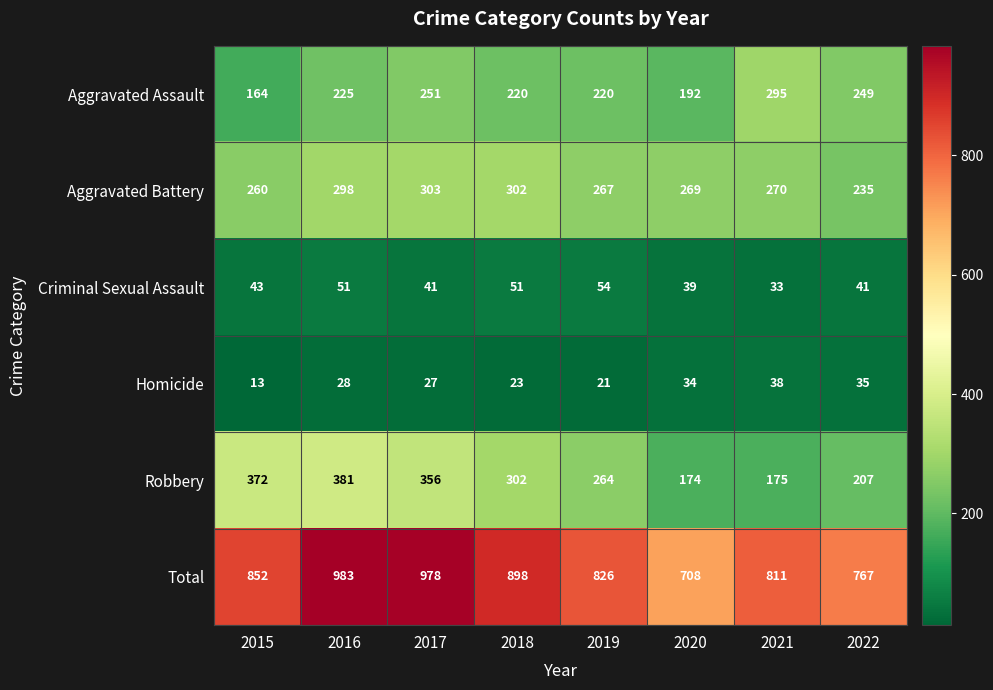

At which category is the sum across all series the highest?

2016